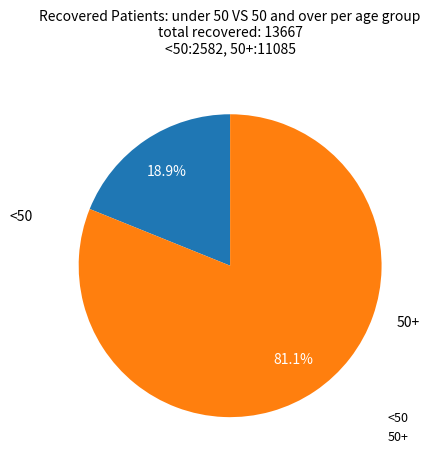

Rank the categories by value from lowest to highest.

<50, 50+